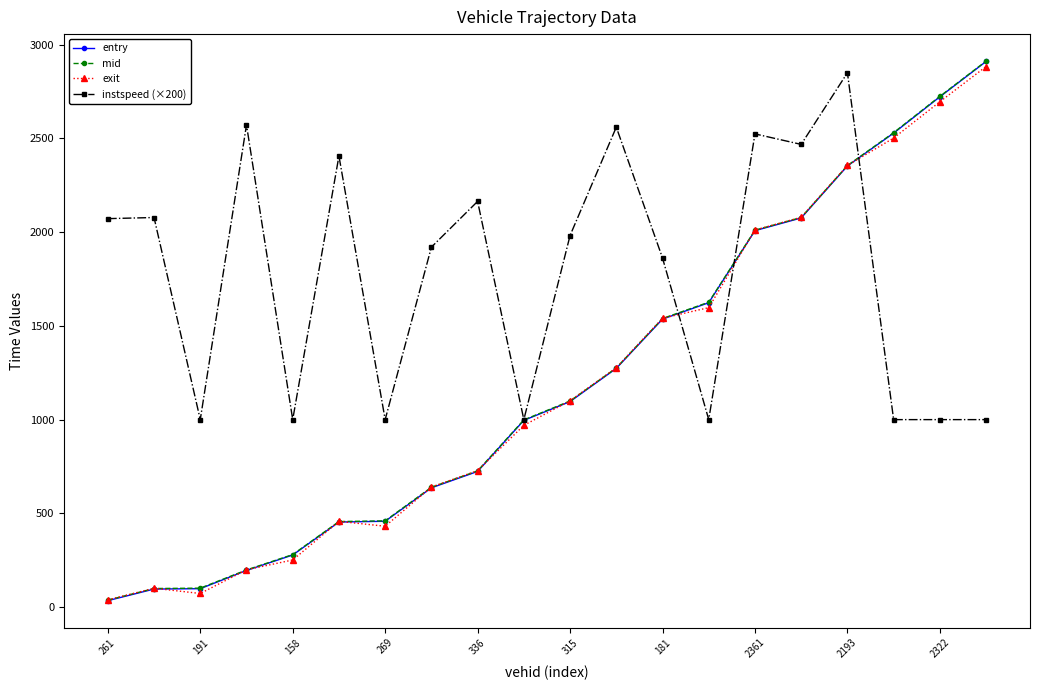

What are all the series names shown in the legend?

entry, mid, exit, instspeed (×200)